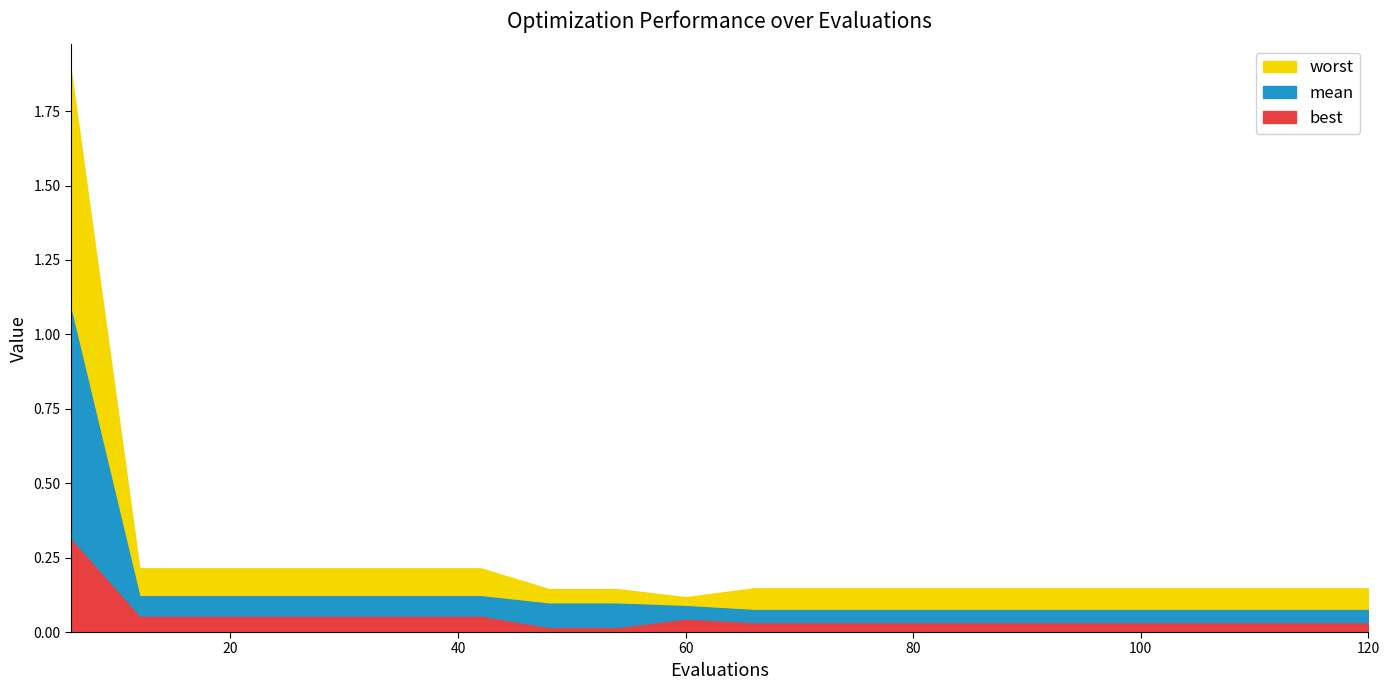

List the series in order of their peak value, highest first.

worst, mean, best